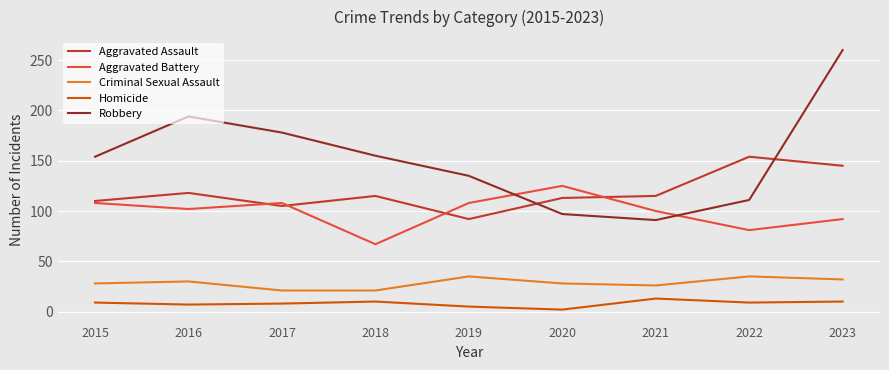

What is the sum of all Robbery values?

1375